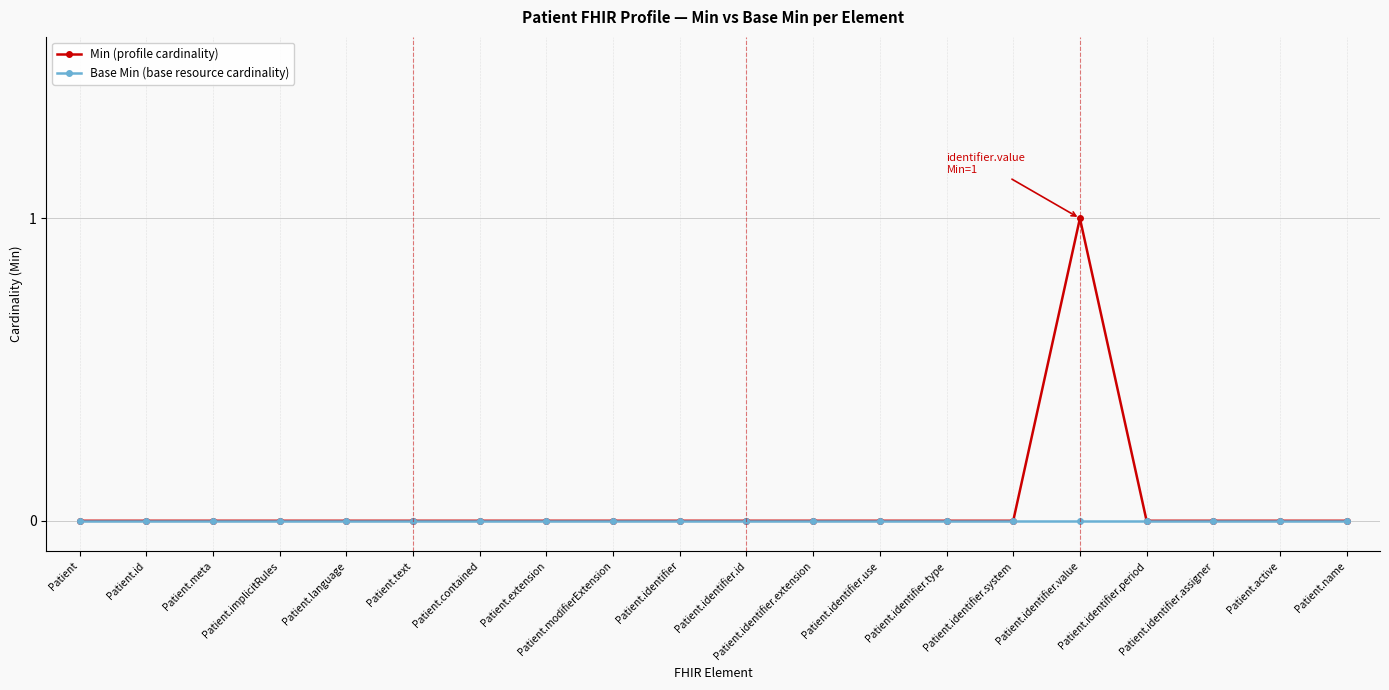

List the series in order of their peak value, highest first.

Min (profile cardinality), Base Min (base resource cardinality)